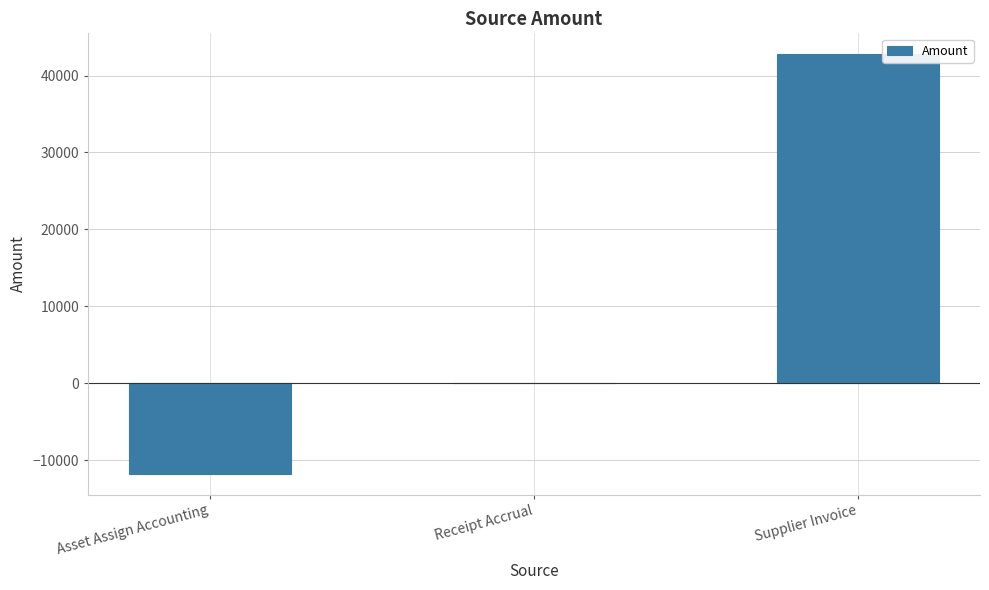

At which category does the chart reach its peak across all series?

Supplier Invoice